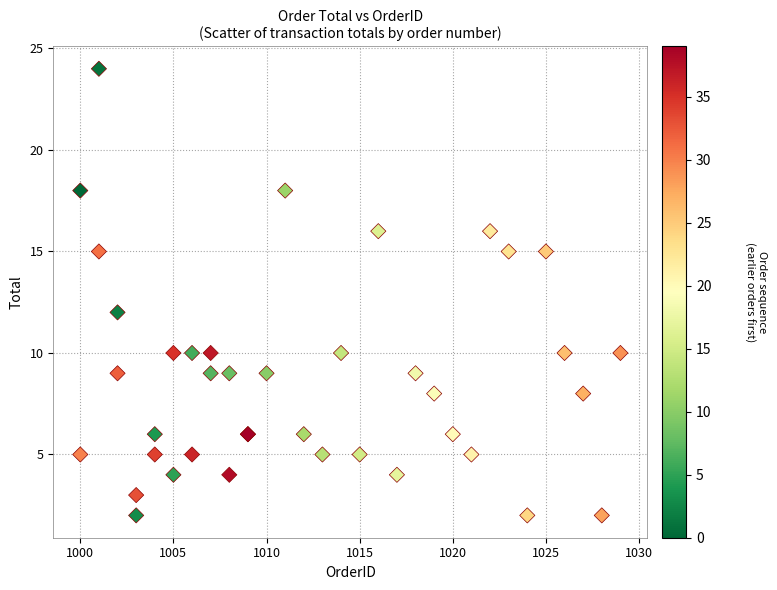

What Y value in the scatter plot is closest to 13?

12